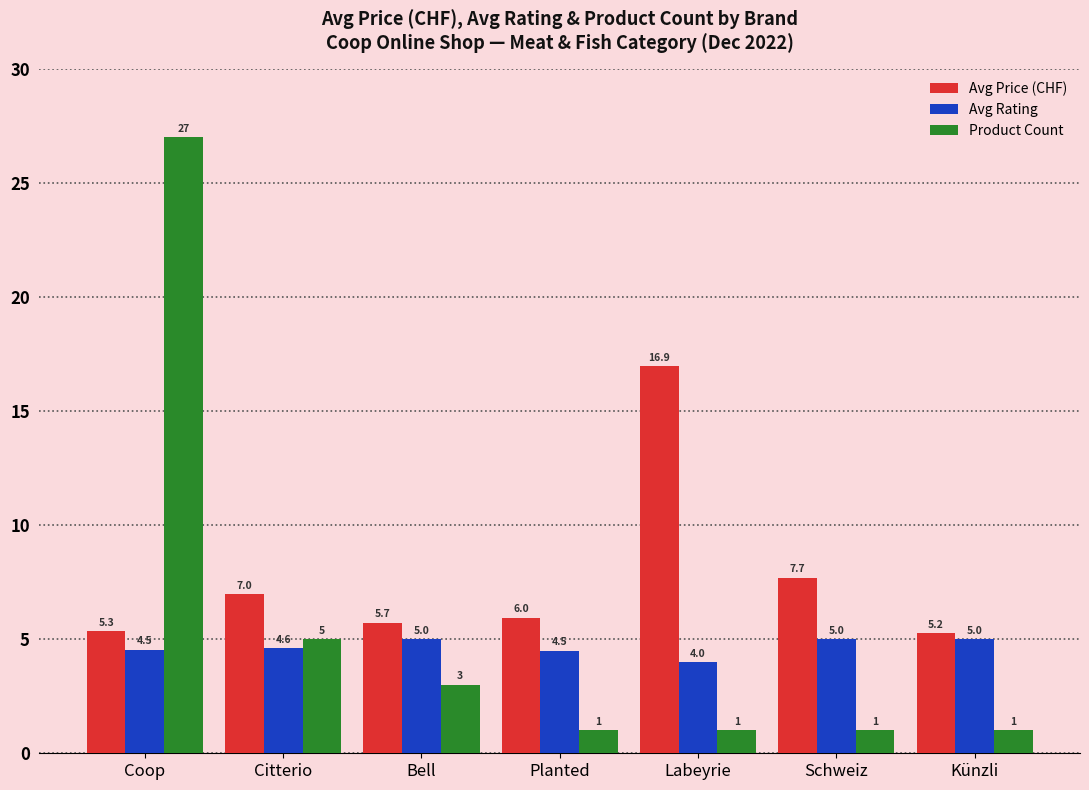

List the labels in order of Avg Price (CHF) value, smallest first.

Künzli, Coop, Bell, Planted, Citterio, Schweiz, Labeyrie